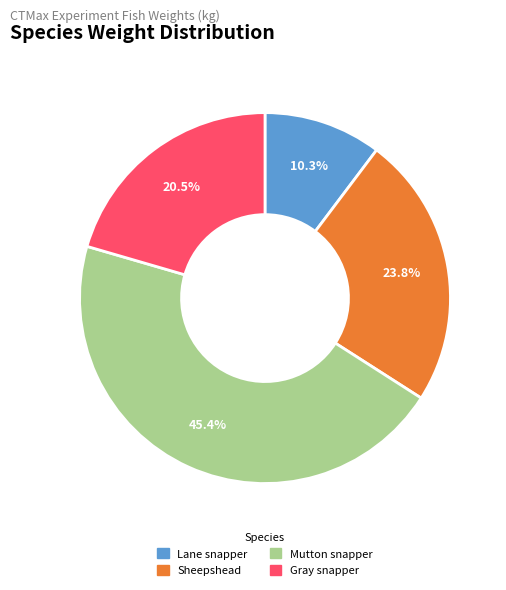

Approximately how many times larger is the value at Lane snapper compared to Mutton snapper?

0.2